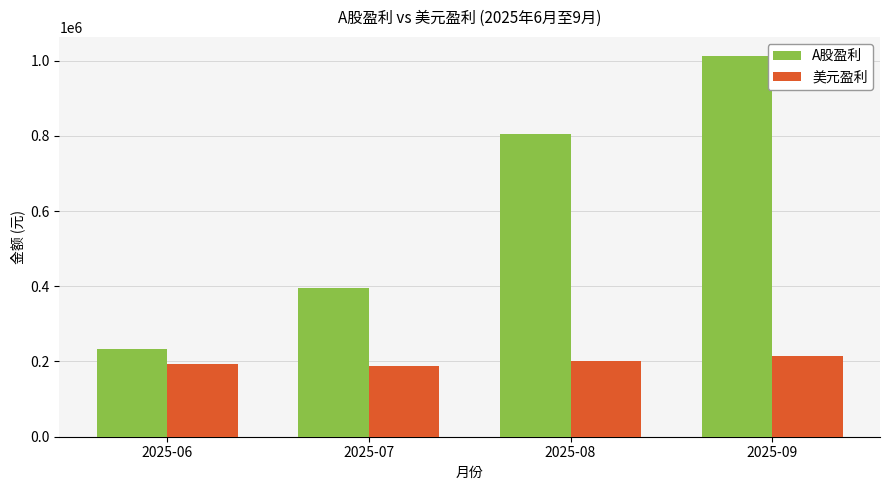

Is the value of 美元盈利 at 2025-09 greater than the value of A股盈利 at 2025-06?

No